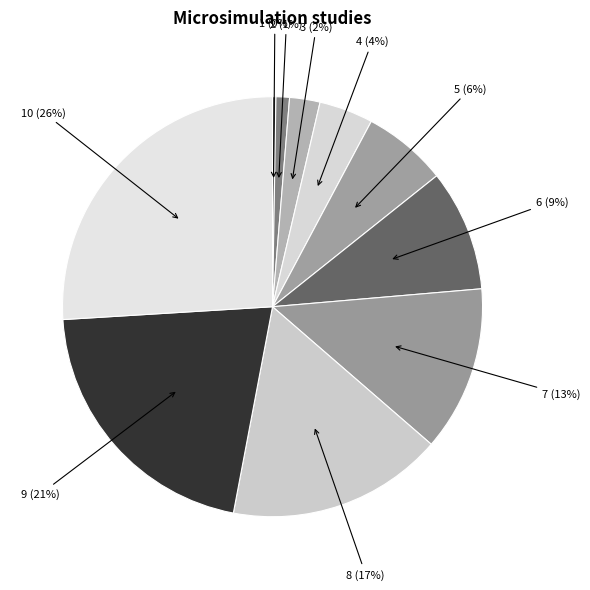

The 7 slice represents 3% of the pie. True or false?

False